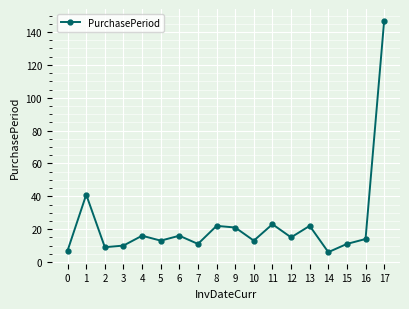

What is the ratio of the value at 2 to the value at 3?

0.9